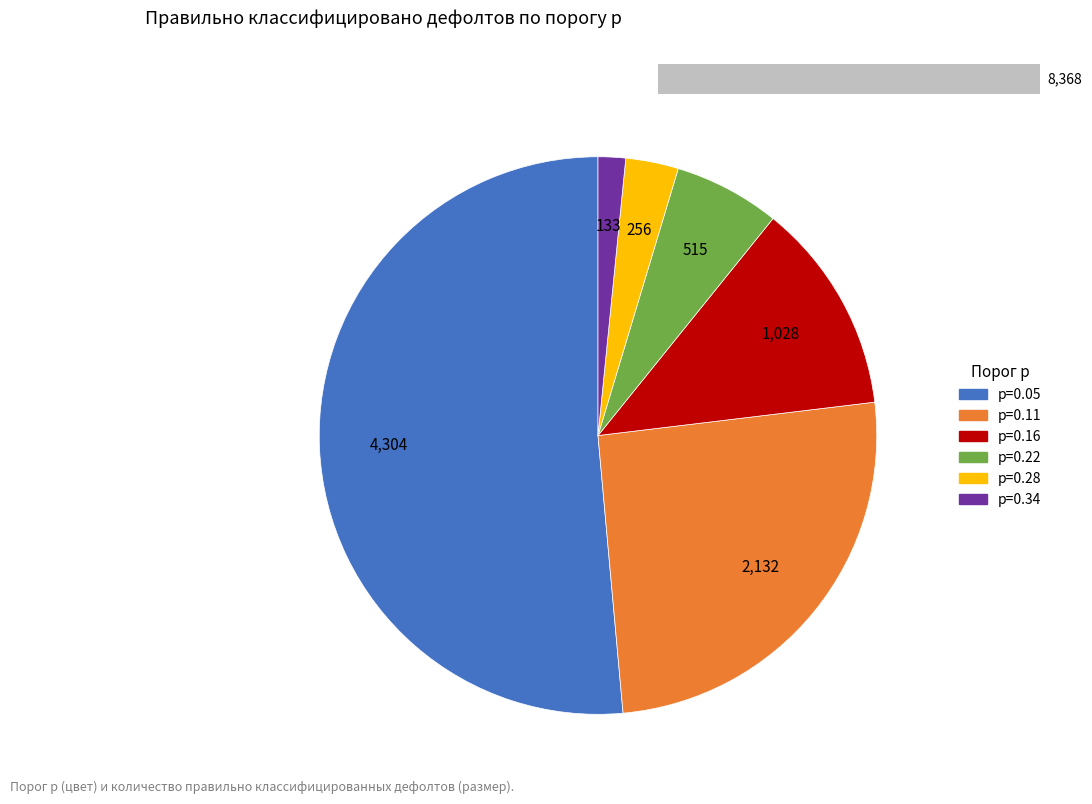

What is the ratio of the value at p=0.05 to the value at p=0.34?

32.4